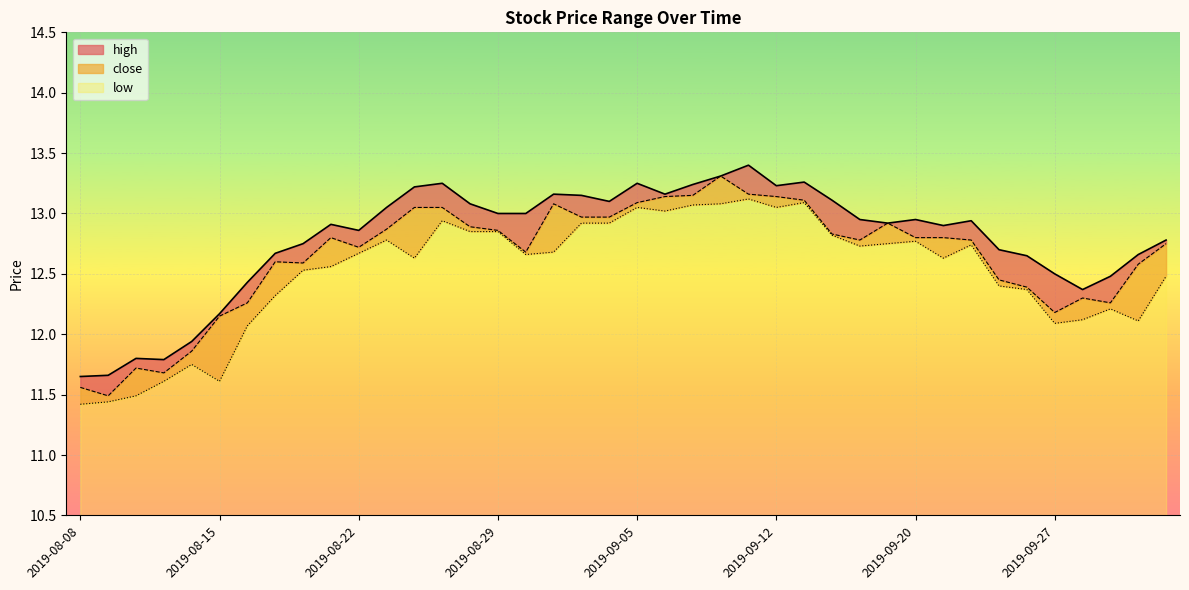

What is the label of the 33rd point from the right?

2019-08-19